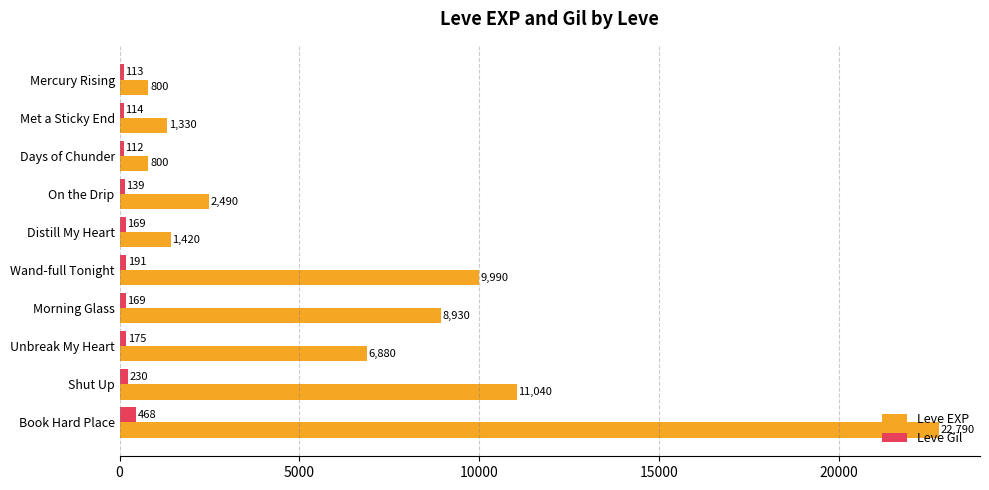

Rank the series at Wand-full Tonight from lowest to highest value.

Leve Gil, Leve EXP